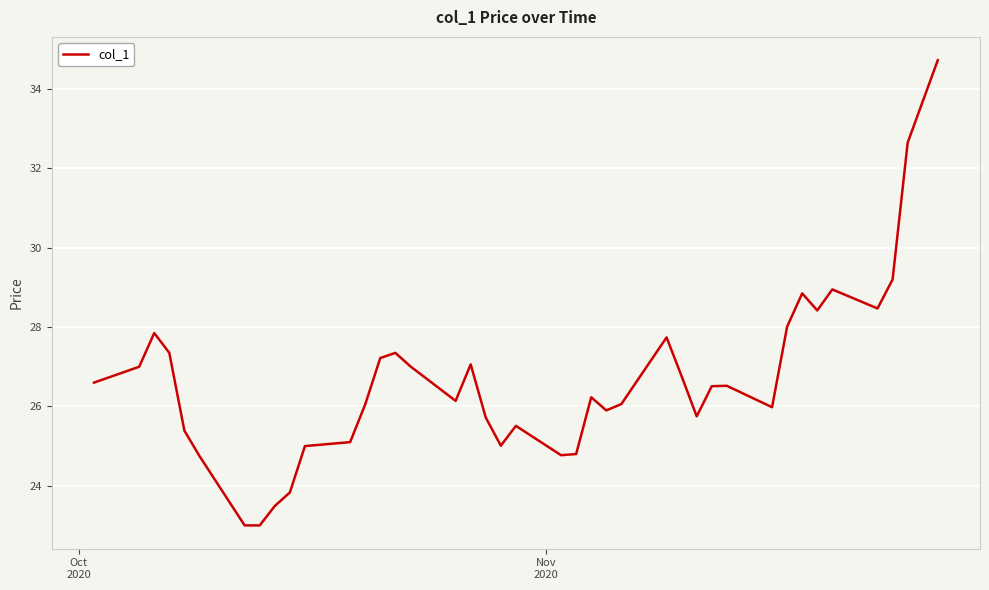

What is the difference between the maximum and minimum values?

11.7